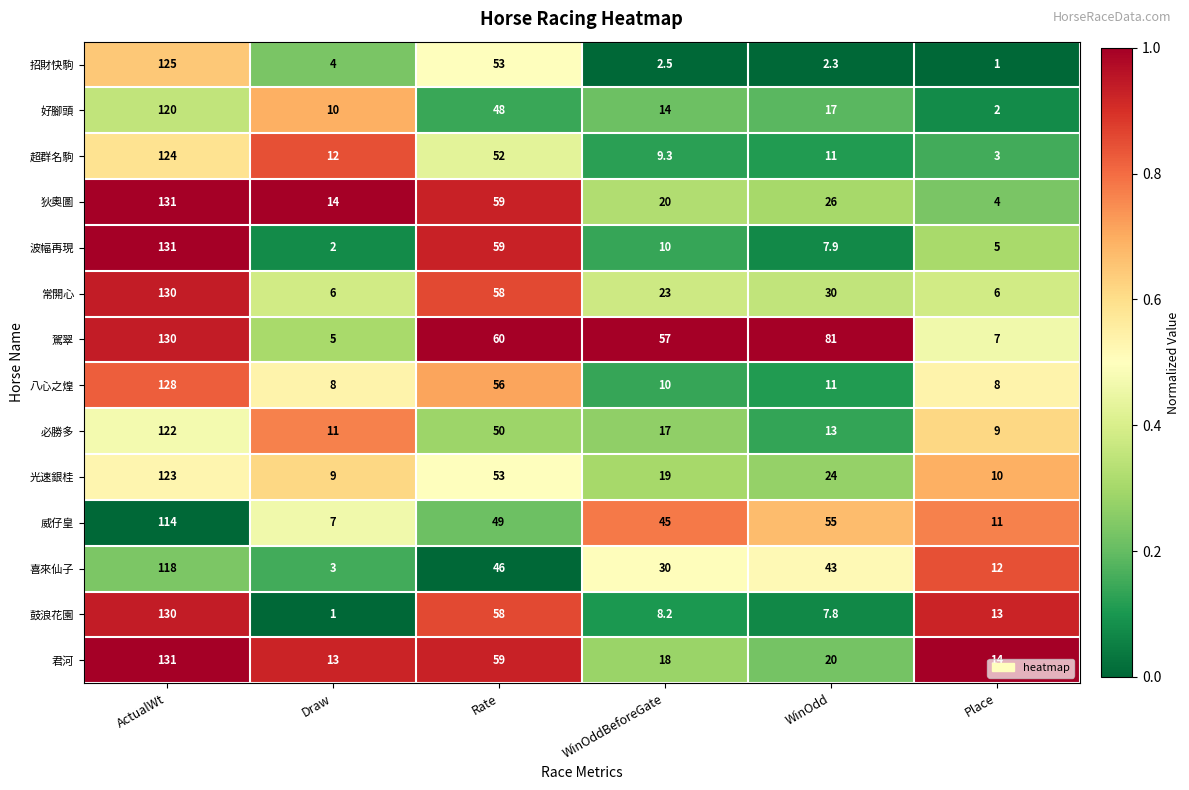

At Draw, list the series in order from largest to smallest.

狄奧圖, 君河, 超群名駒, 必勝多, 好腳頭, 光速銀桂, 八心之煌, 威仔皇, 常開心, 駕翠, 招財快駒, 喜來仙子, 波幅再現, 鼓浪花園